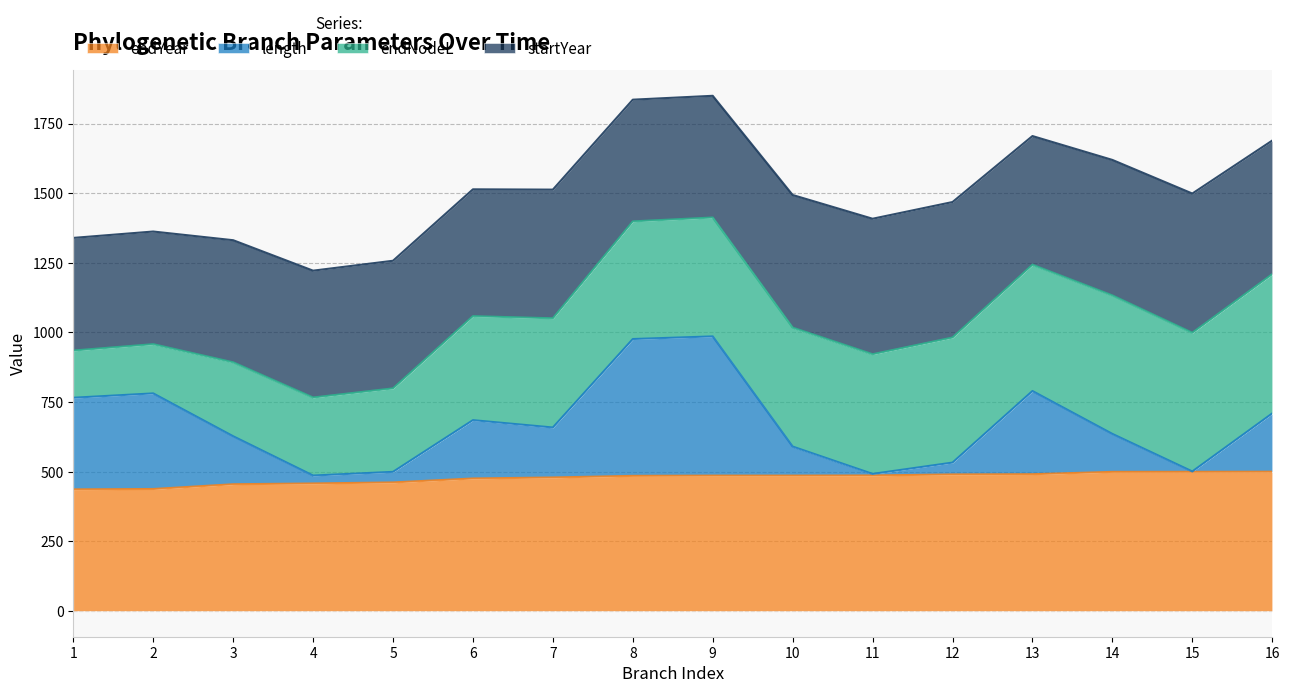

What is the highest value of the endYear series?

500.0